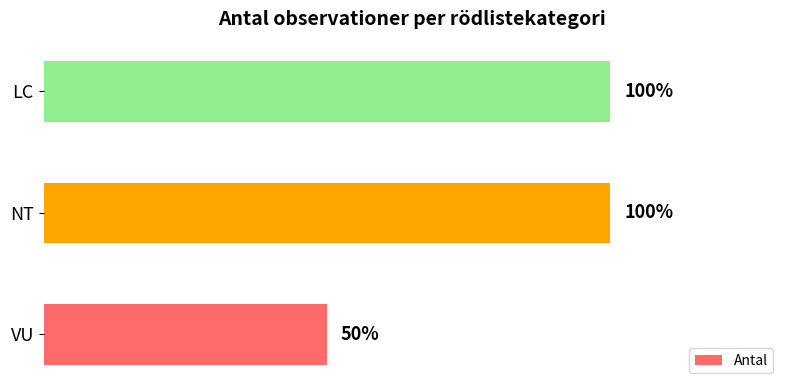

Does the chart contain any negative values?

No